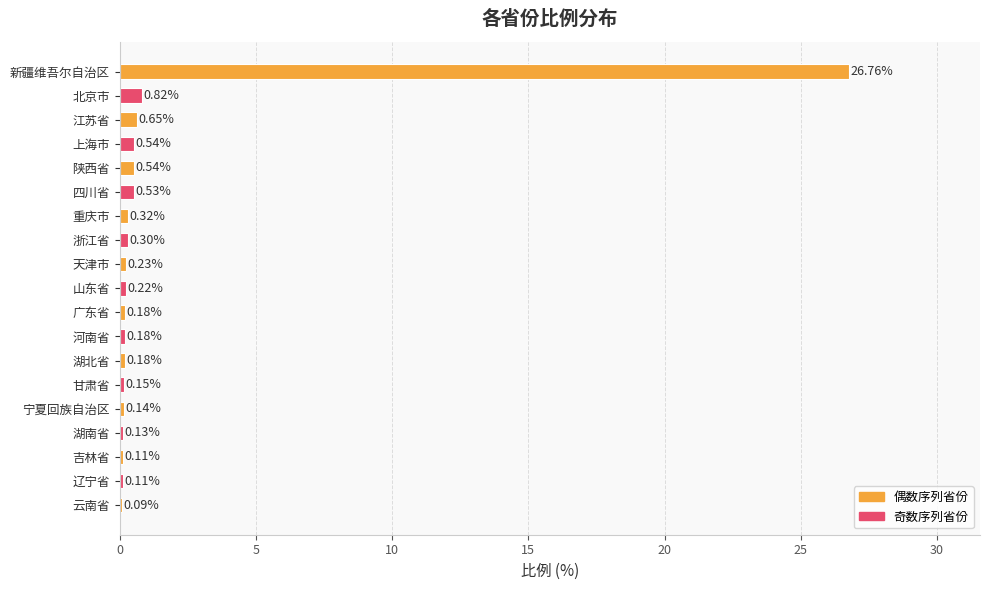

What is the sum of the values at 吉林省 and 新疆维吾尔自治区?

26.9